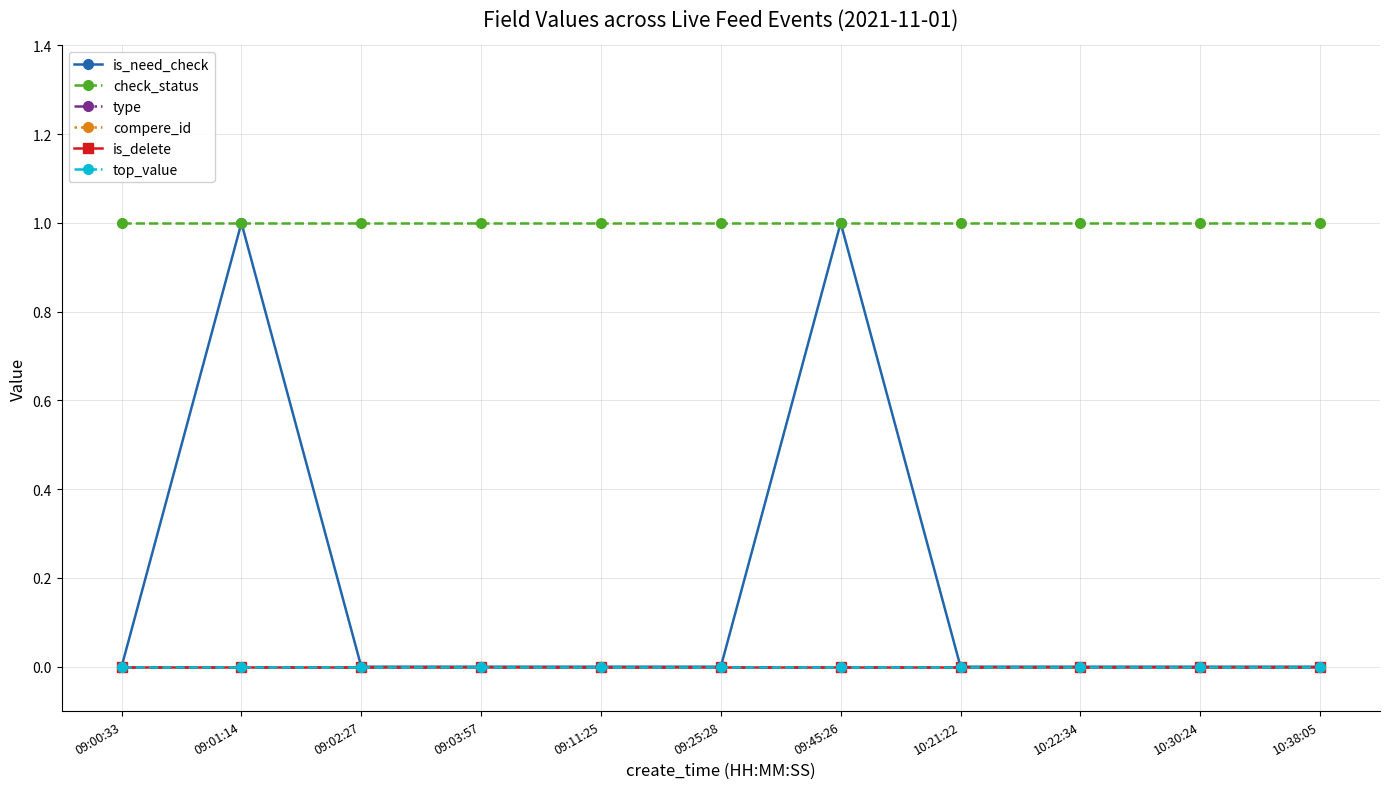

Is this an area chart (filled region under the line)?

No